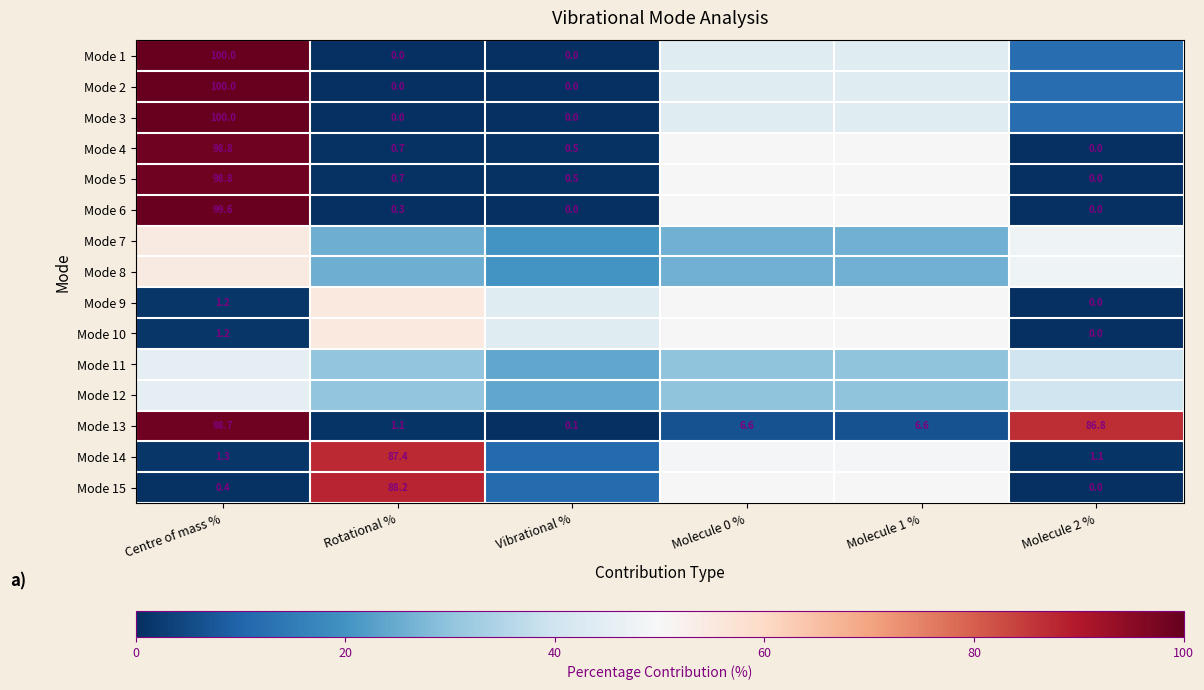

Is it true that Mode 6 equals 0.1 at Rotational %?

False